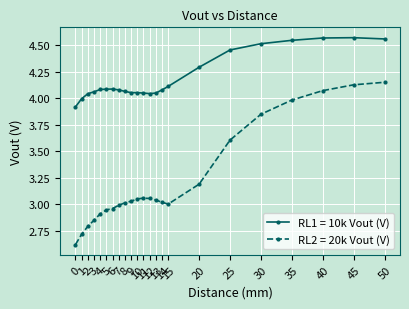

In RL1 = 10k Vout (V), how many points are lower than both neighbors (excluding endpoints)?

1